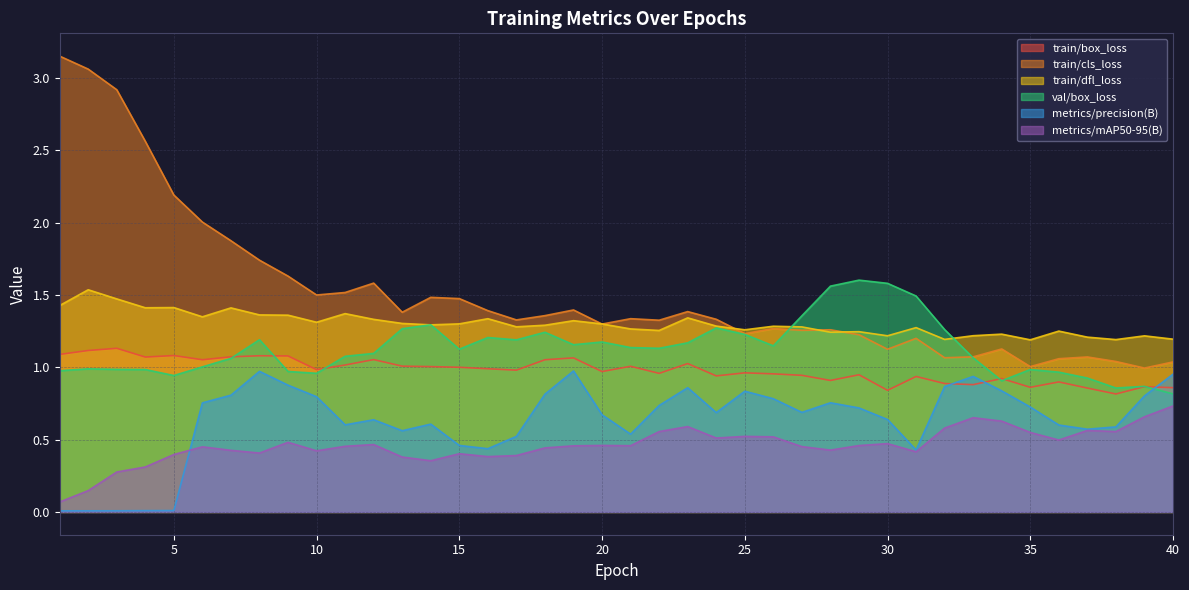

At which label is metrics/mAP50-95(B) closest to 0?

1